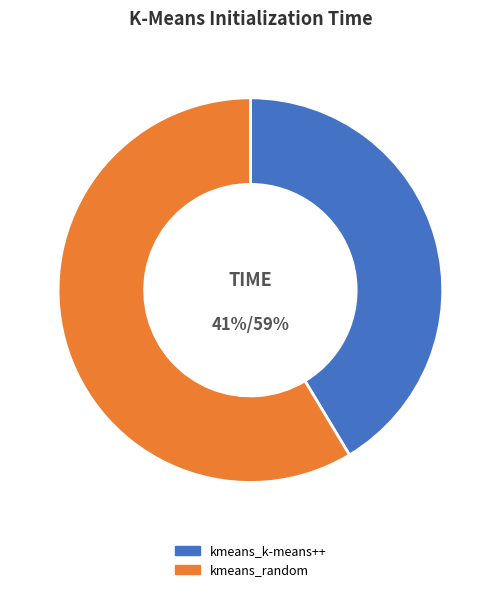

Which slice is the smallest?

kmeans_k-means++